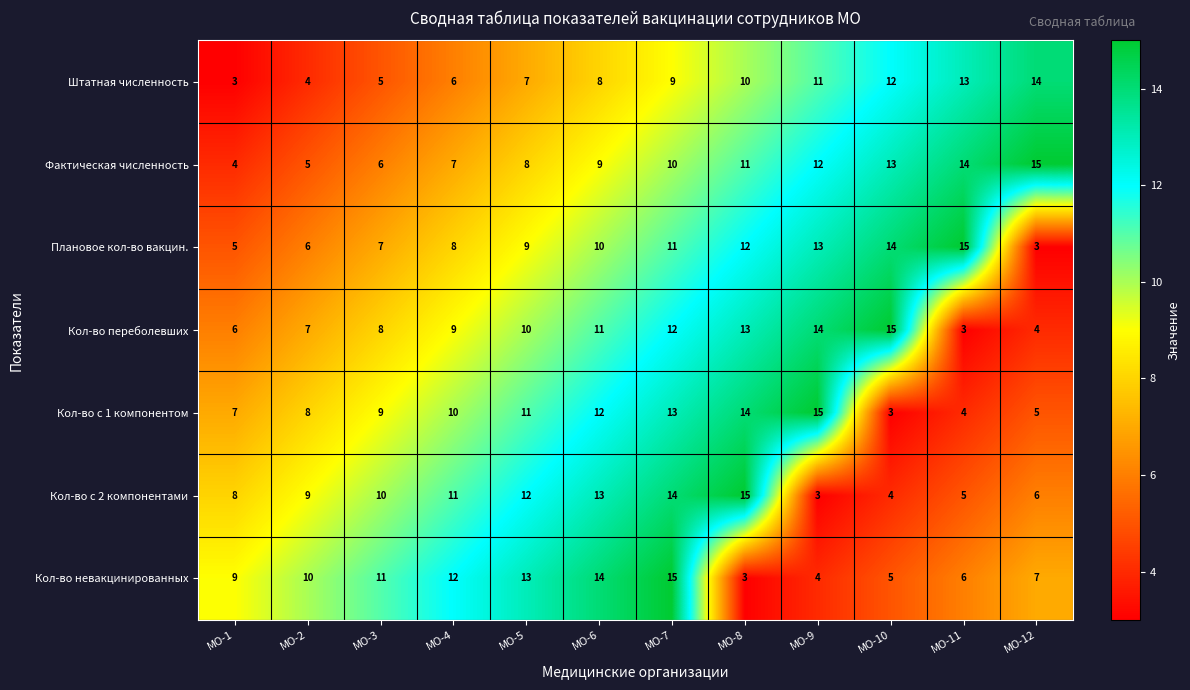

What is the smallest value displayed?

3